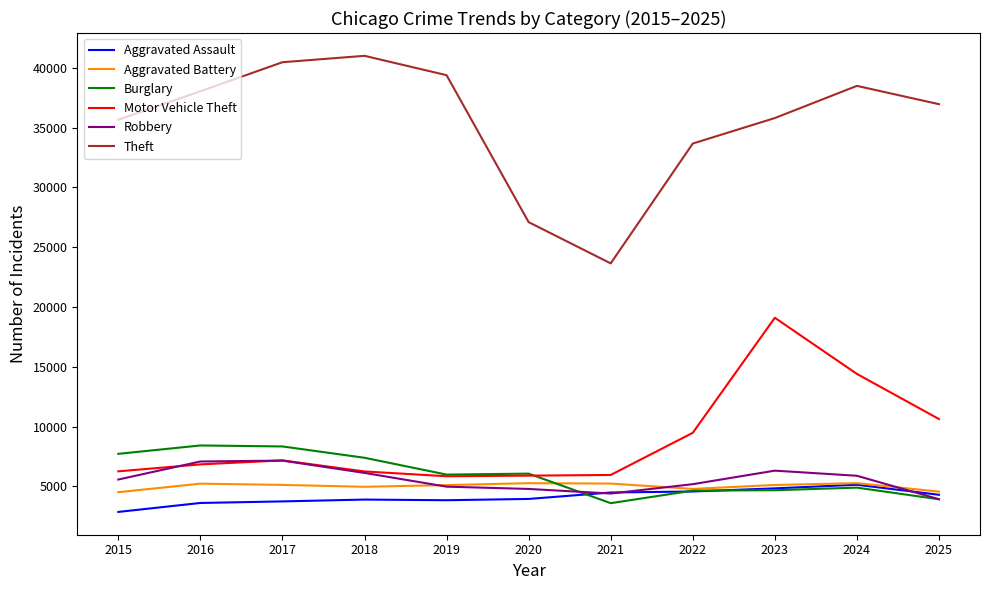

How many times do Robbery and Aggravated Battery cross each other?

3